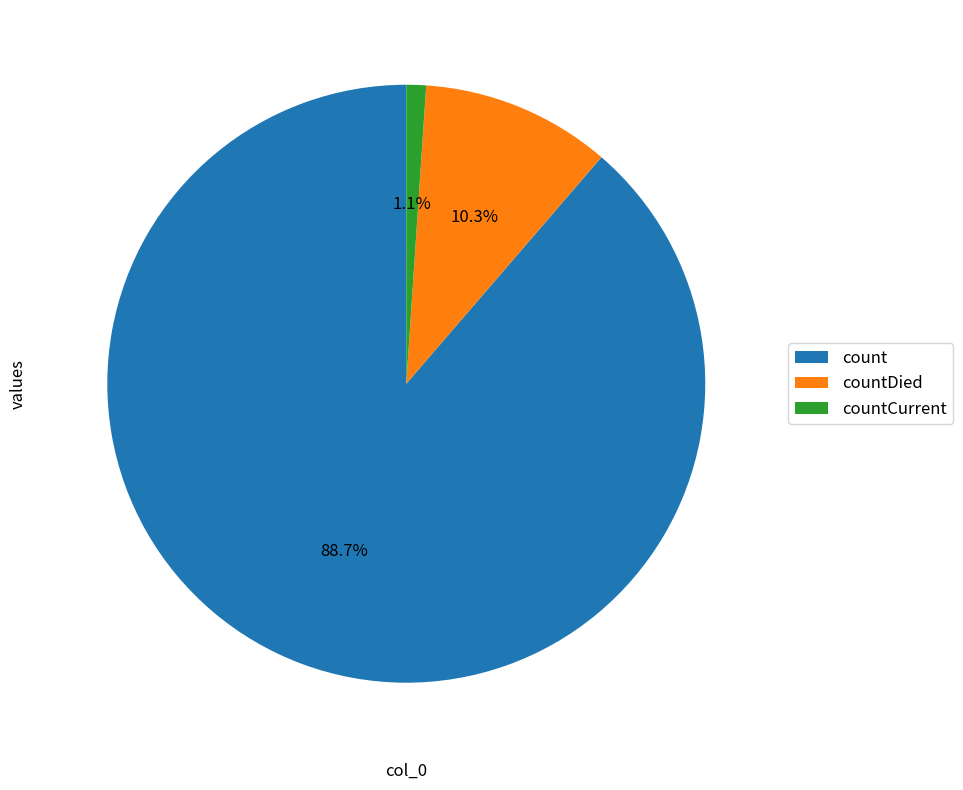

To the nearest percent, what portion does count represent?

89%